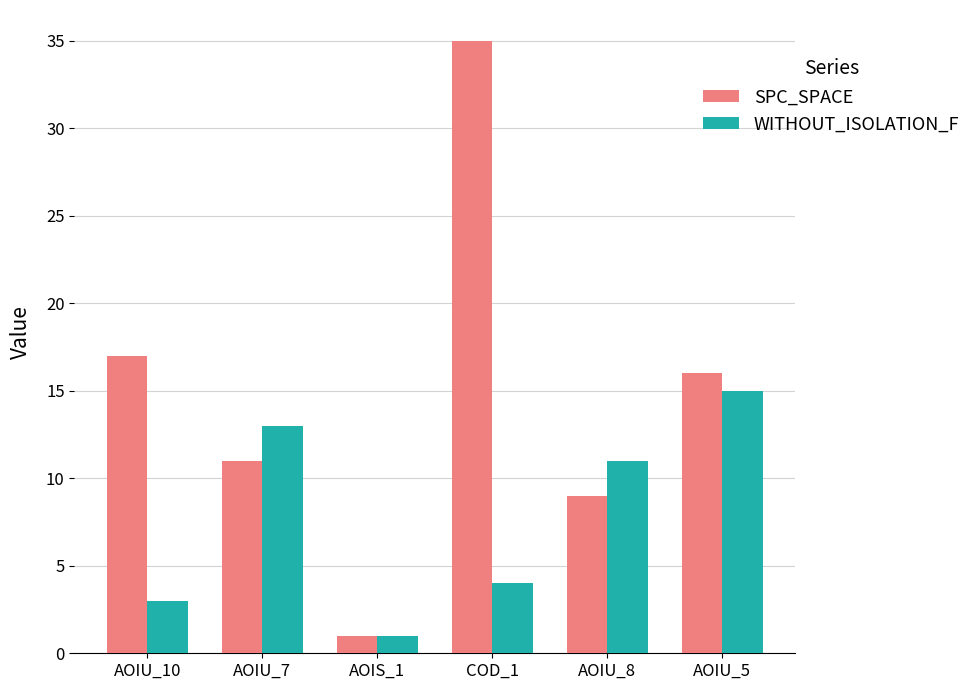

Rank the categories by WITHOUT_ISOLATION_F value from highest to lowest.

AOIU_5, AOIU_7, AOIU_8, COD_1, AOIU_10, AOIS_1